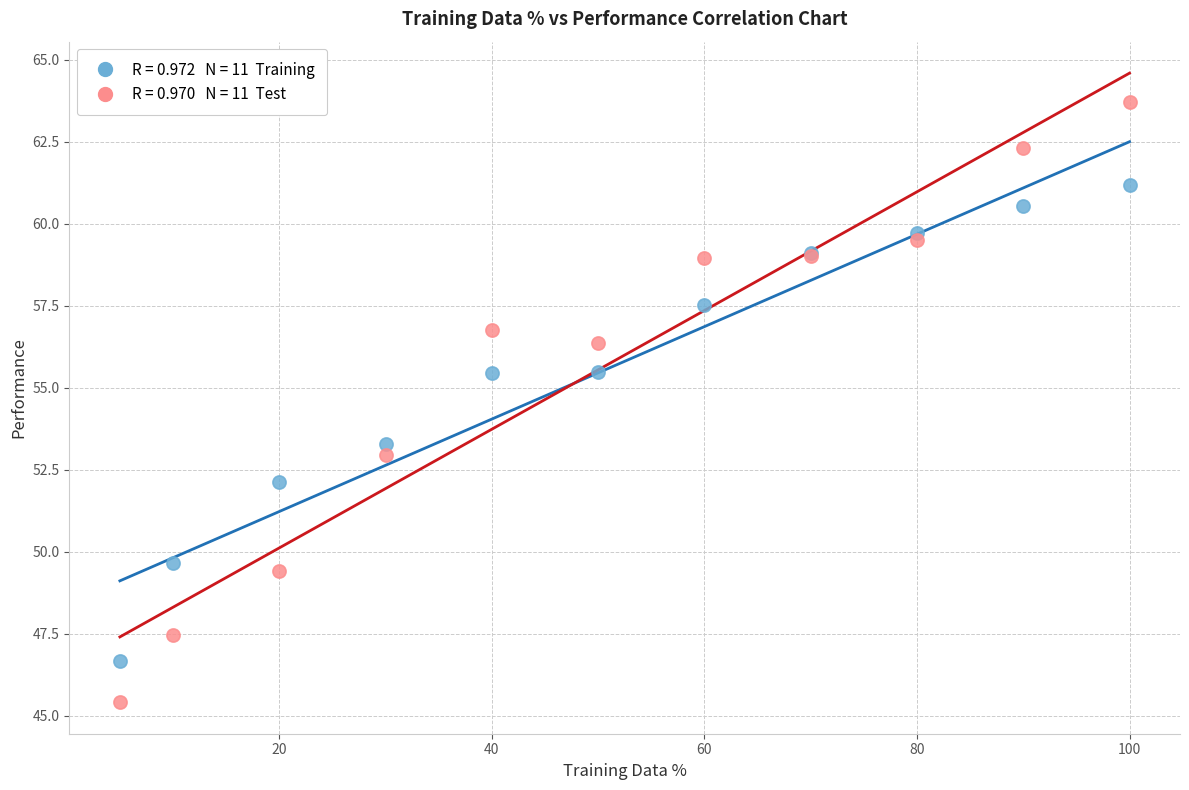

Across all series, what Y value is closest to 54?

53.3